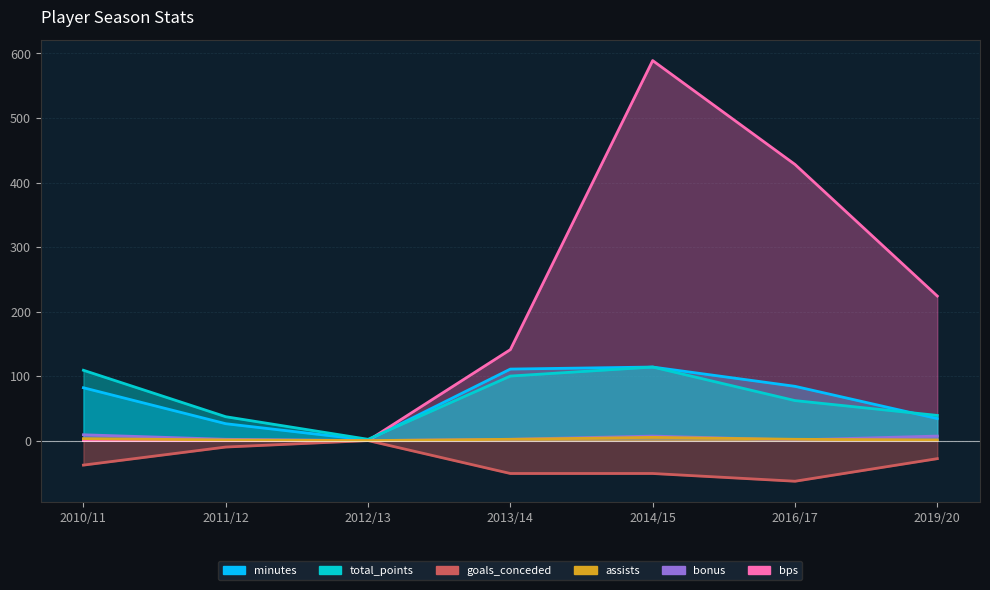

Rank the series by their maximum value, from highest to lowest.

bps, minutes, total_points, bonus, assists, goals_conceded